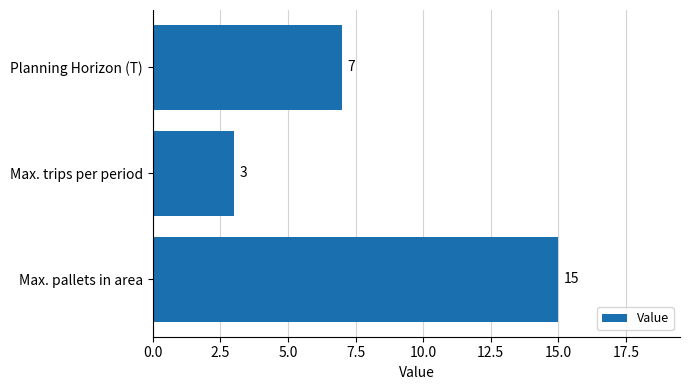

What is the label of the 3rd bar from the bottom?

Planning Horizon (T)